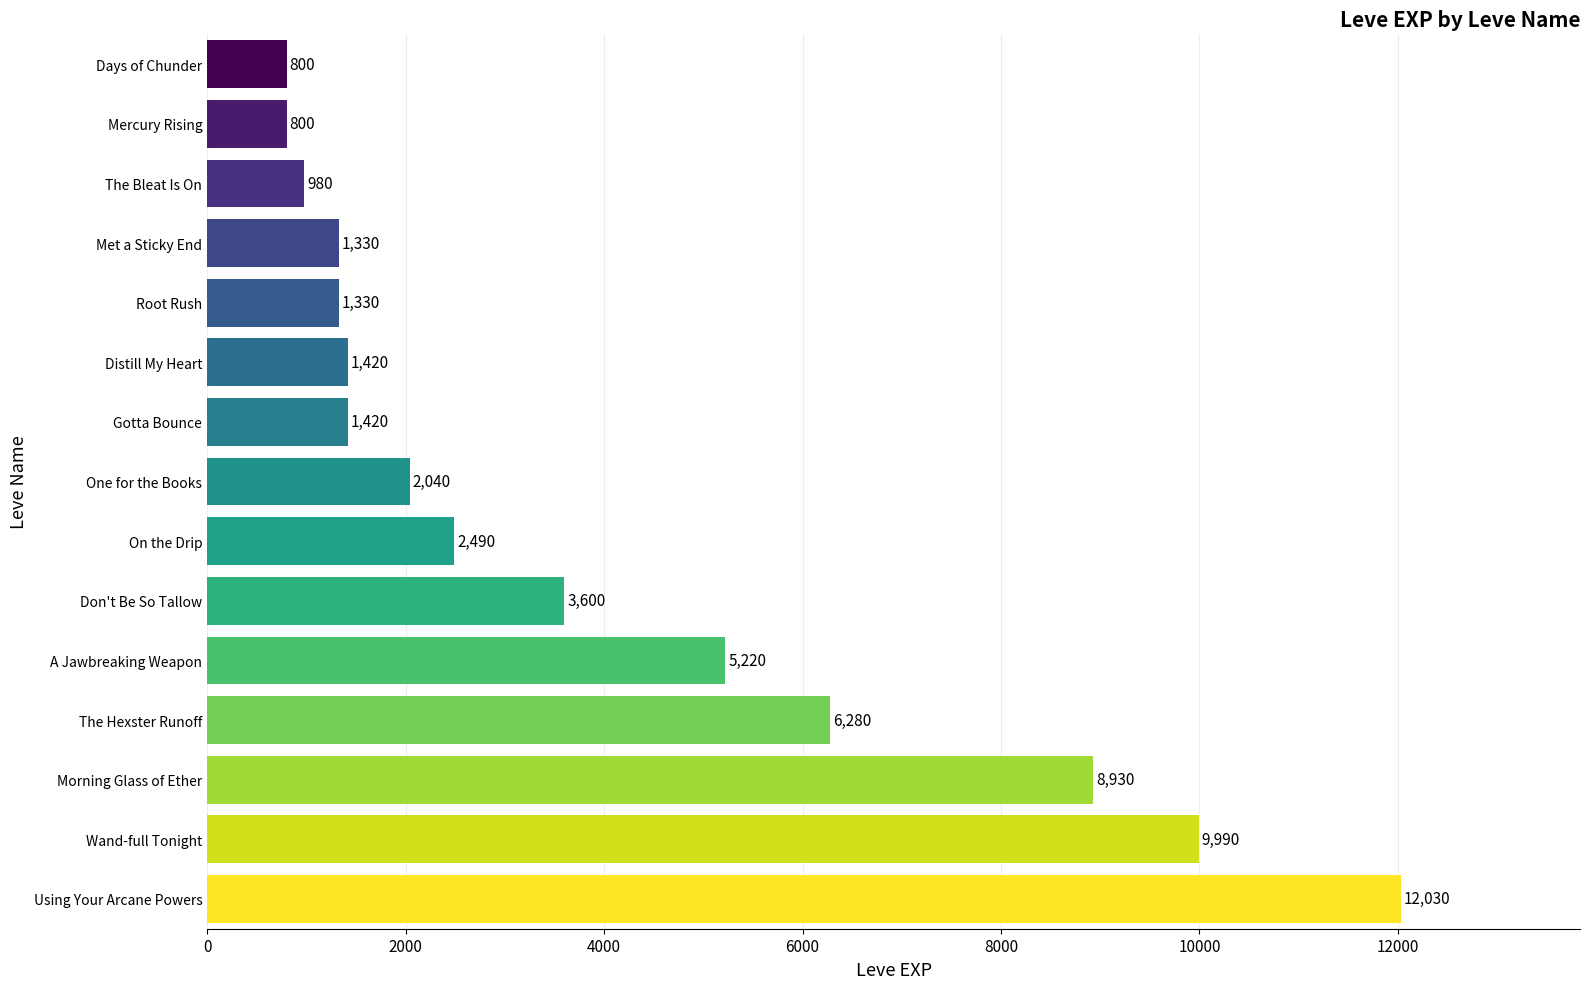

Which label corresponds to the largest value in the chart?

Using Your Arcane Powers